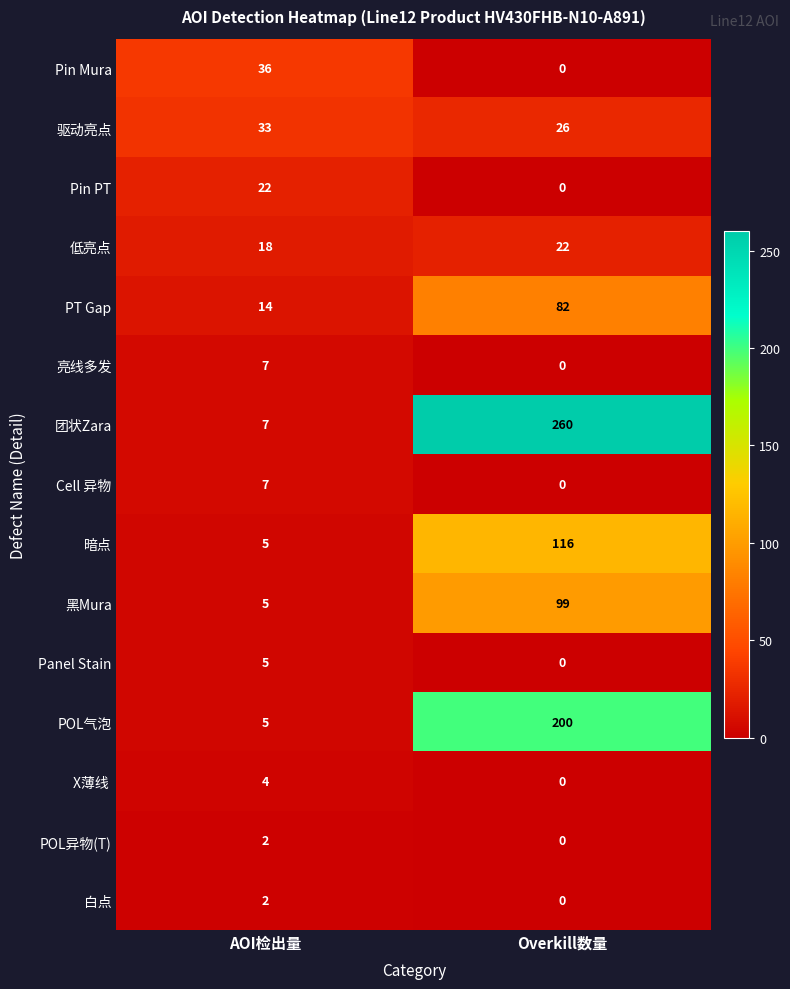

What is the difference between the PT Gap values at Overkill数量 and AOI检出量?

68